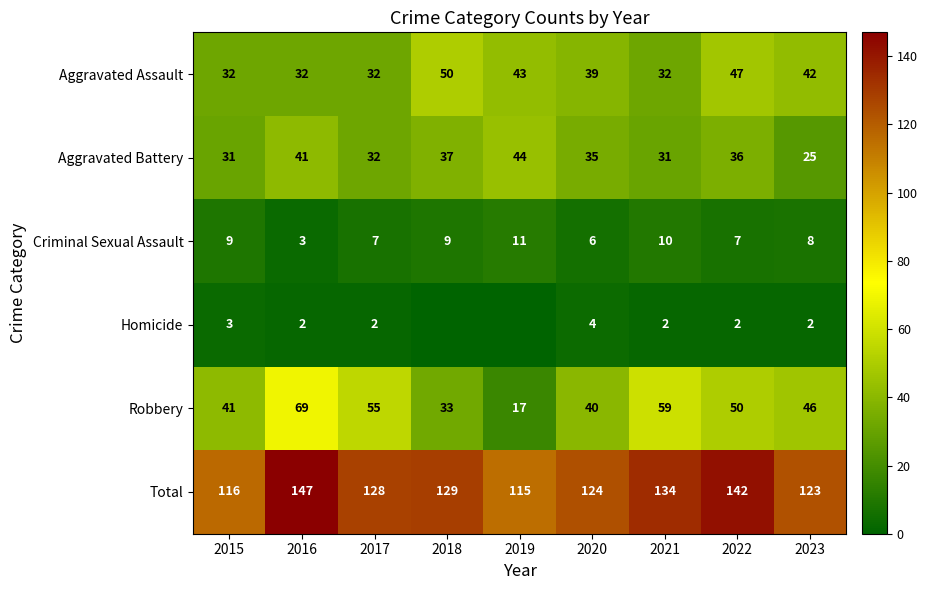

What is the lowest value of the Criminal Sexual Assault series?

3